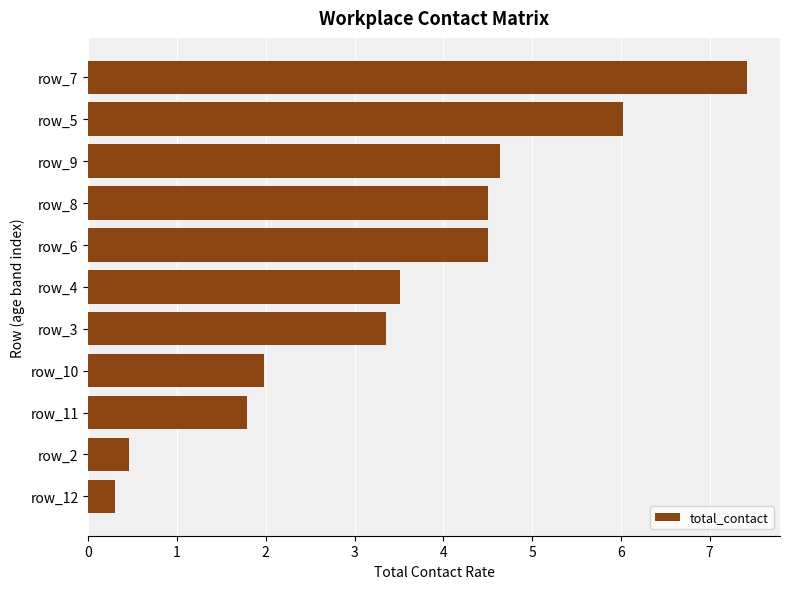

What is the difference between the maximum and minimum values?

7.1